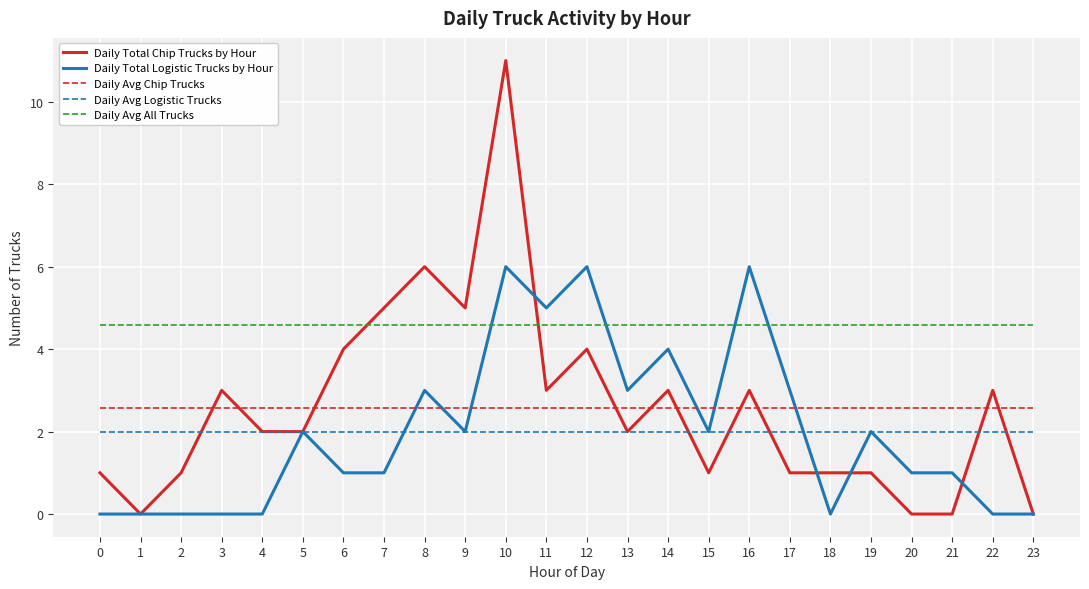

Rank the series by their maximum value, from highest to lowest.

Daily Total Chip Trucks by Hour, Daily Total Logistic Trucks by Hour, Daily Avg All Trucks, Daily Avg Chip Trucks, Daily Avg Logistic Trucks